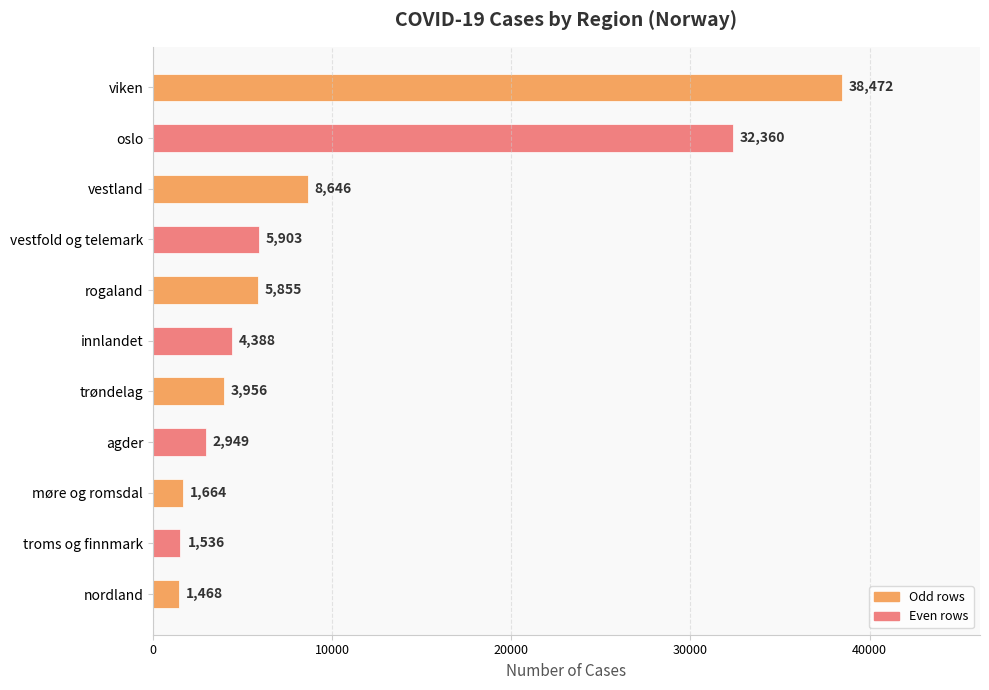

What is the difference between the maximum and minimum values?

37004